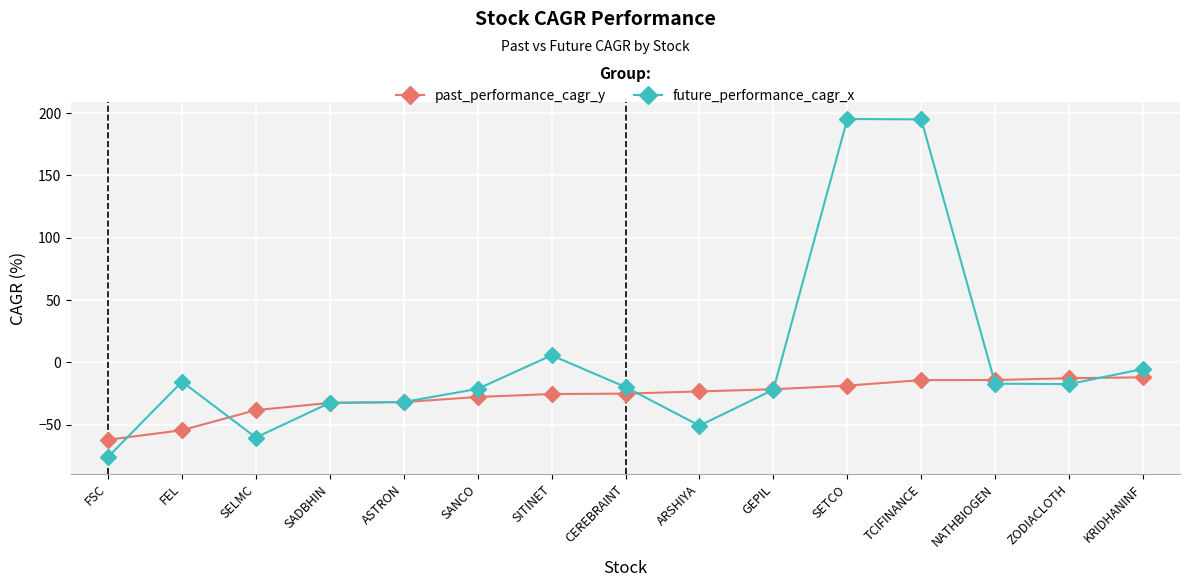

What is the lowest value of the future_performance_cagr_x series?

-75.8